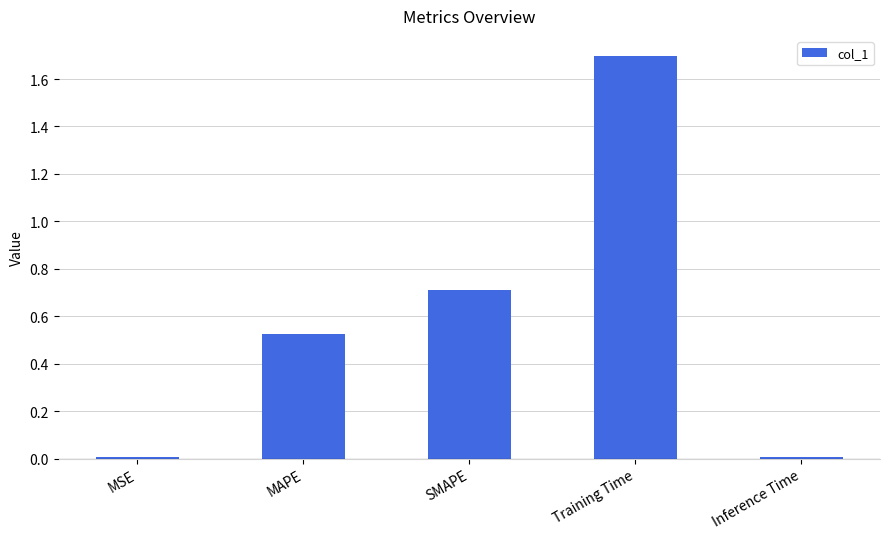

What is the label of the 4th bar from the right?

MAPE